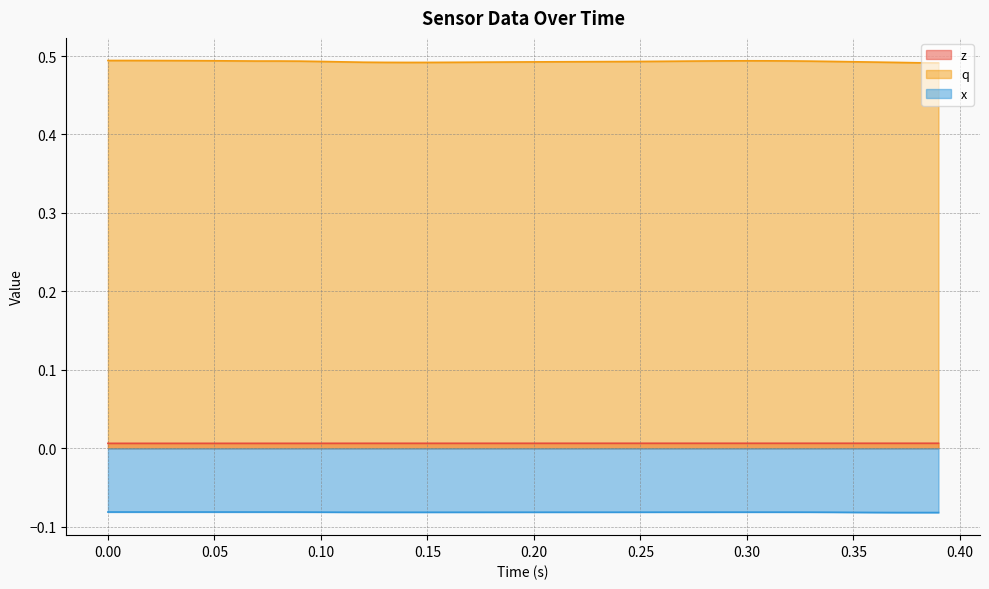

Which series has the widest spread of values?

q